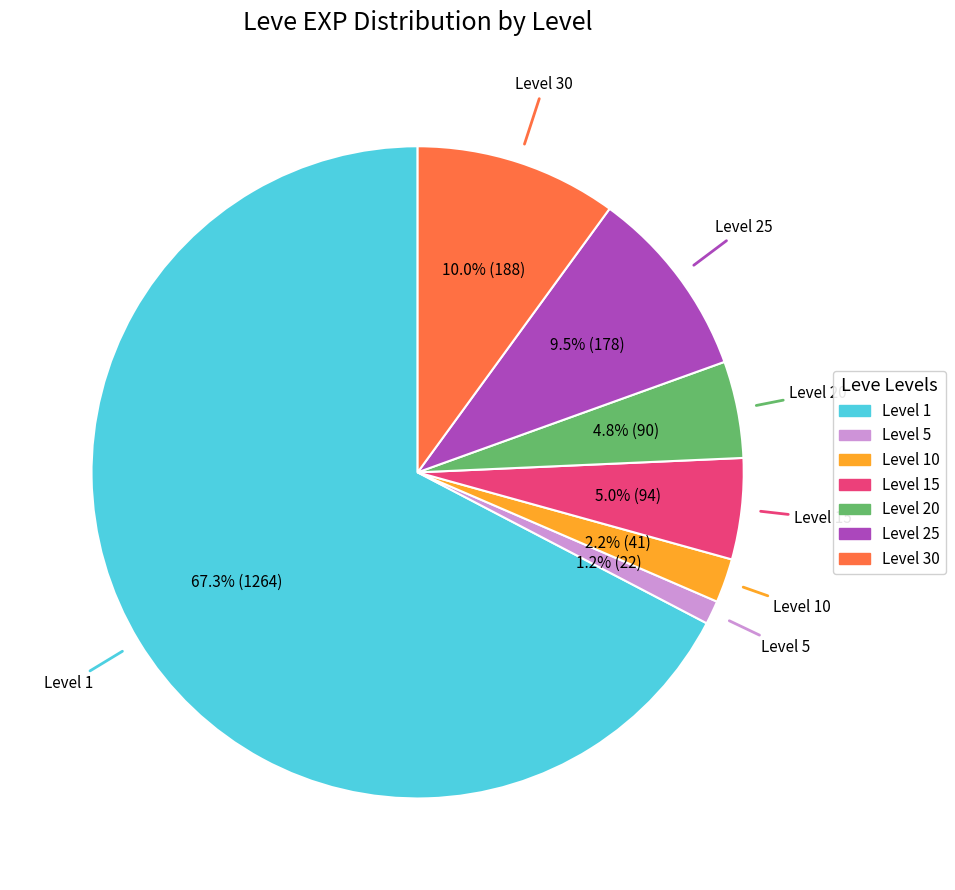

Is there any slice that represents more than half of the pie?

Yes